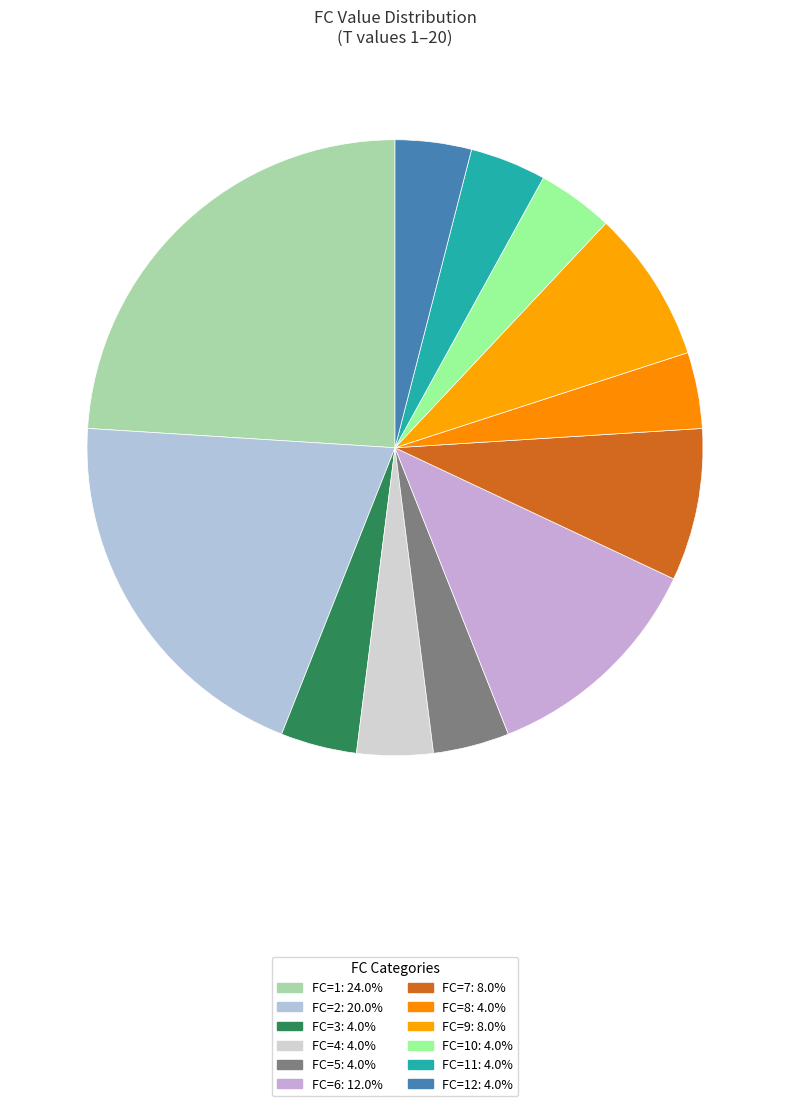

How many segments does this pie chart have?

12